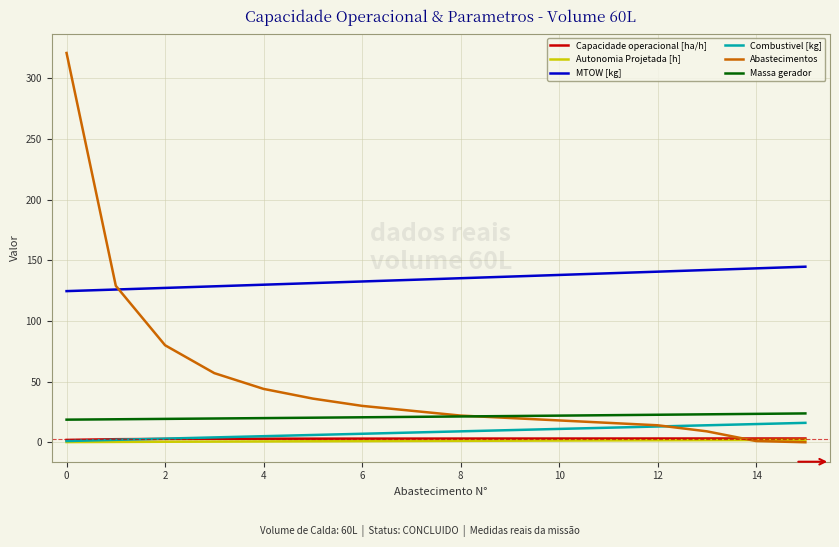

What is the highest value of the Combustivel [kg] series?

16.0